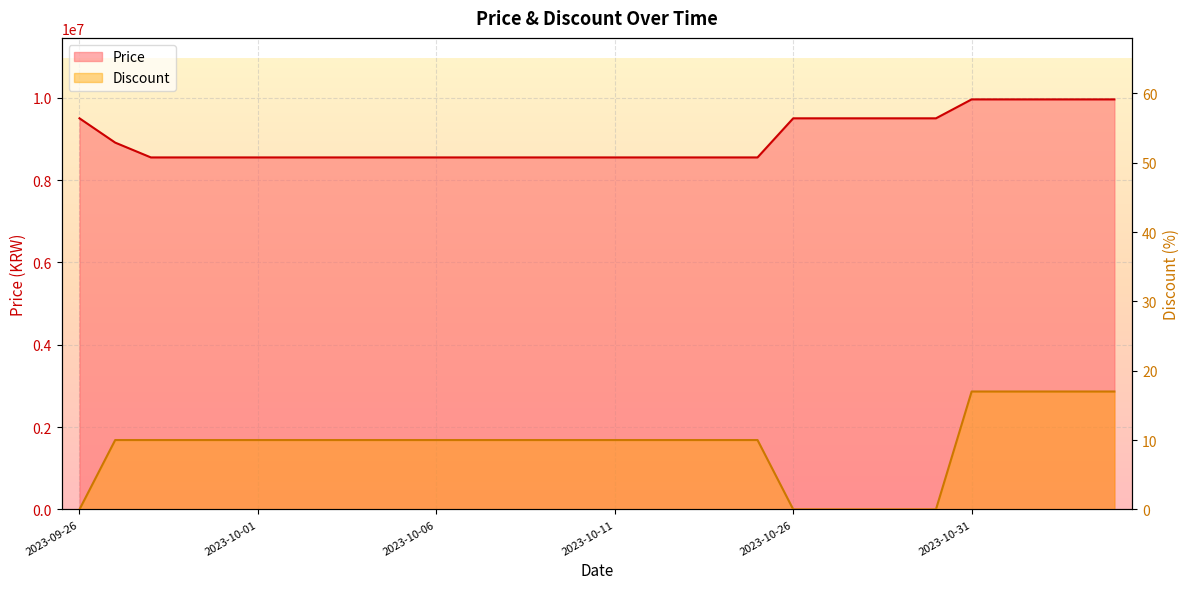

Which category has the lowest value across all series?

2023-09-26